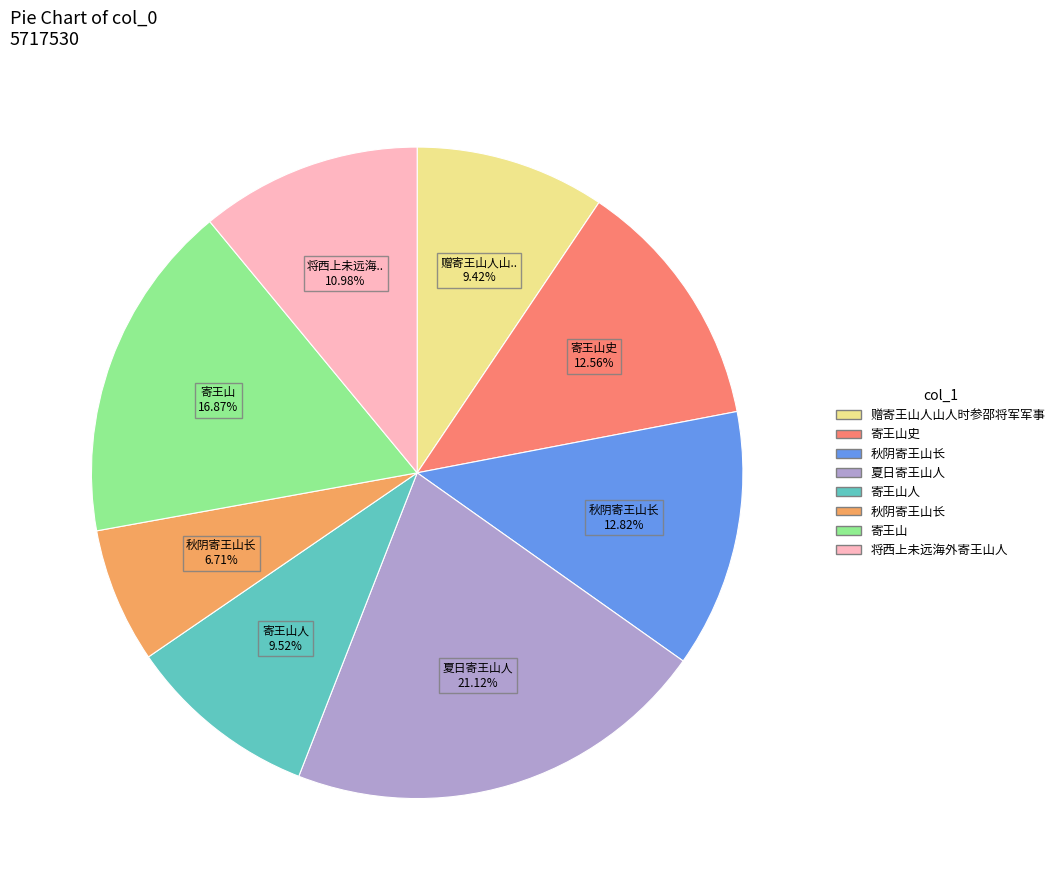

Does any single category account for the majority?

No